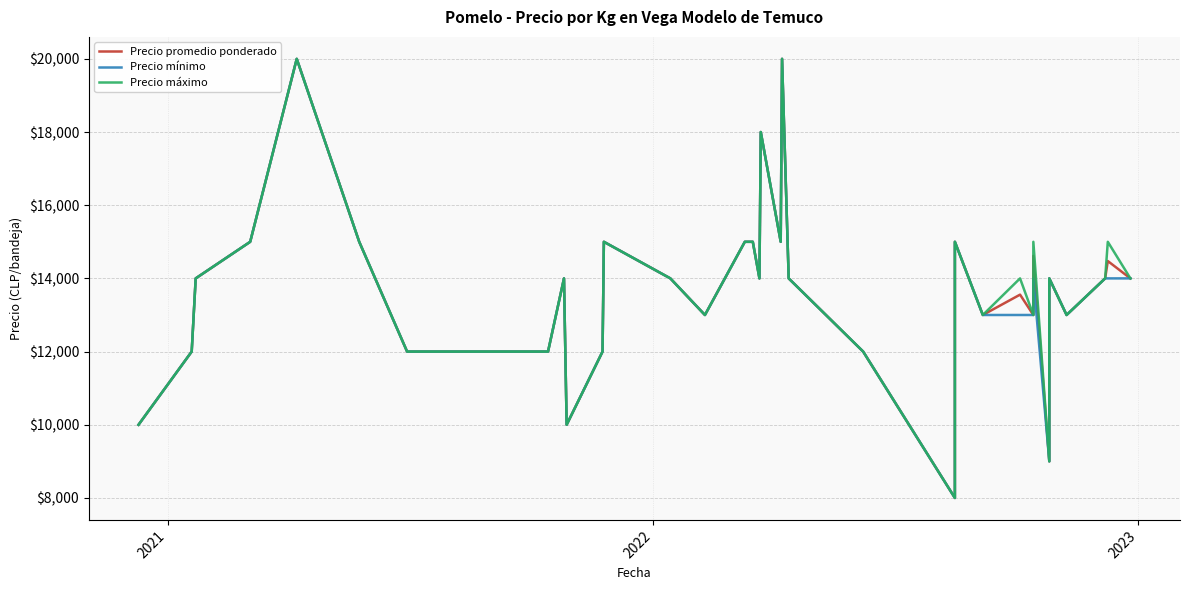

In Precio promedio ponderado, how many points are lower than both neighbors (excluding endpoints)?

9